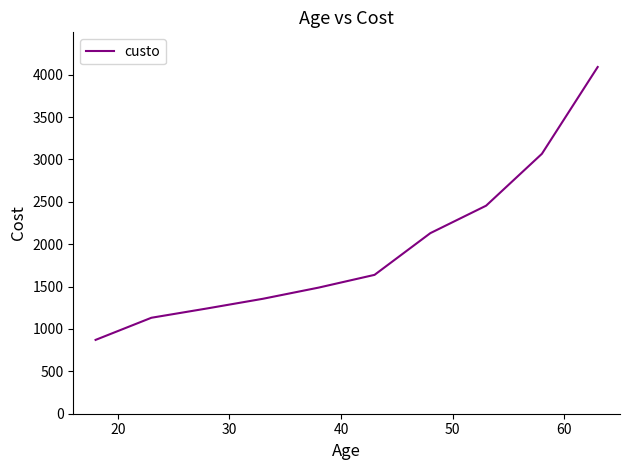

What is the minimum value shown in the chart?

871